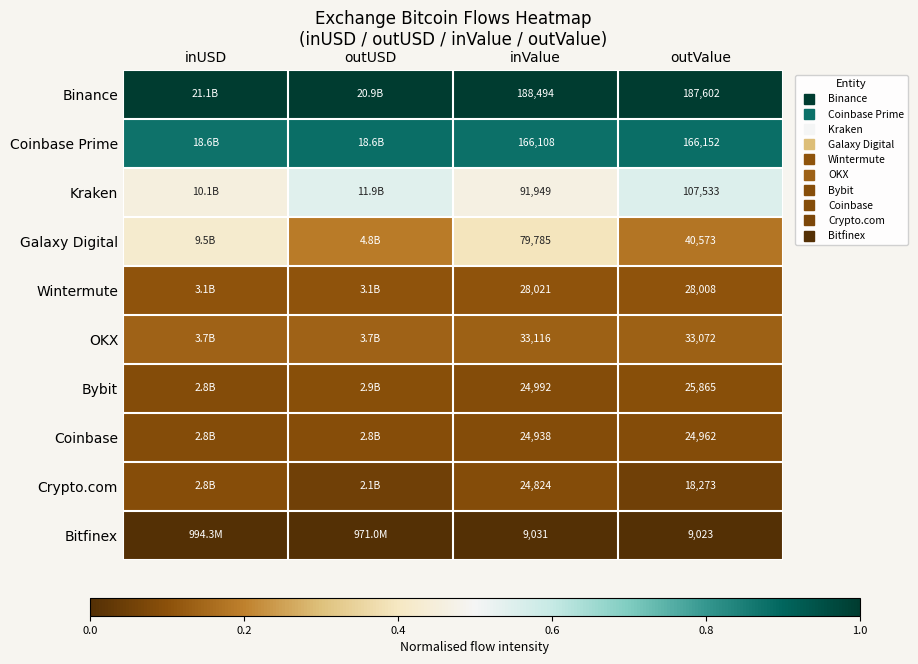

At how many categories does at least one series exceed 0?

4